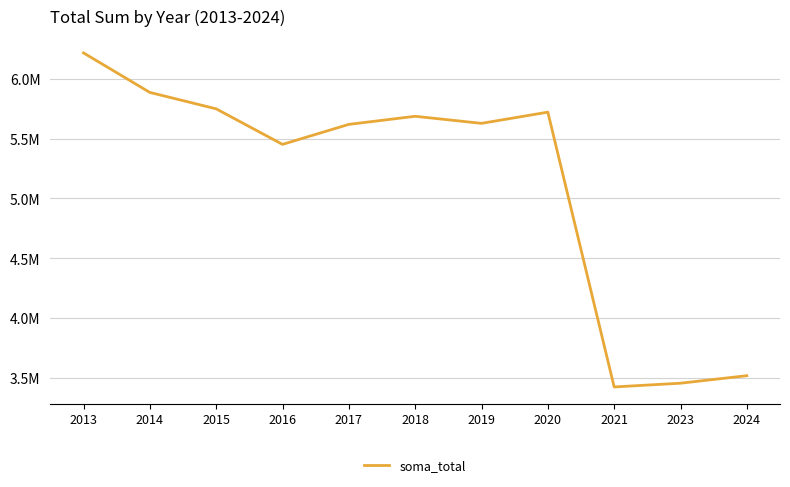

What is the change in value from 2014 to 2024?

-2372502.2